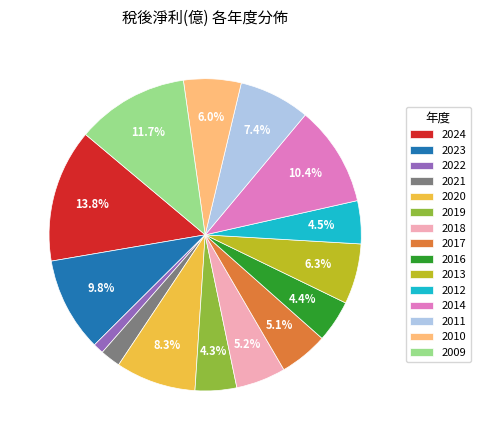

What is the smallest slice in the pie chart?

2022